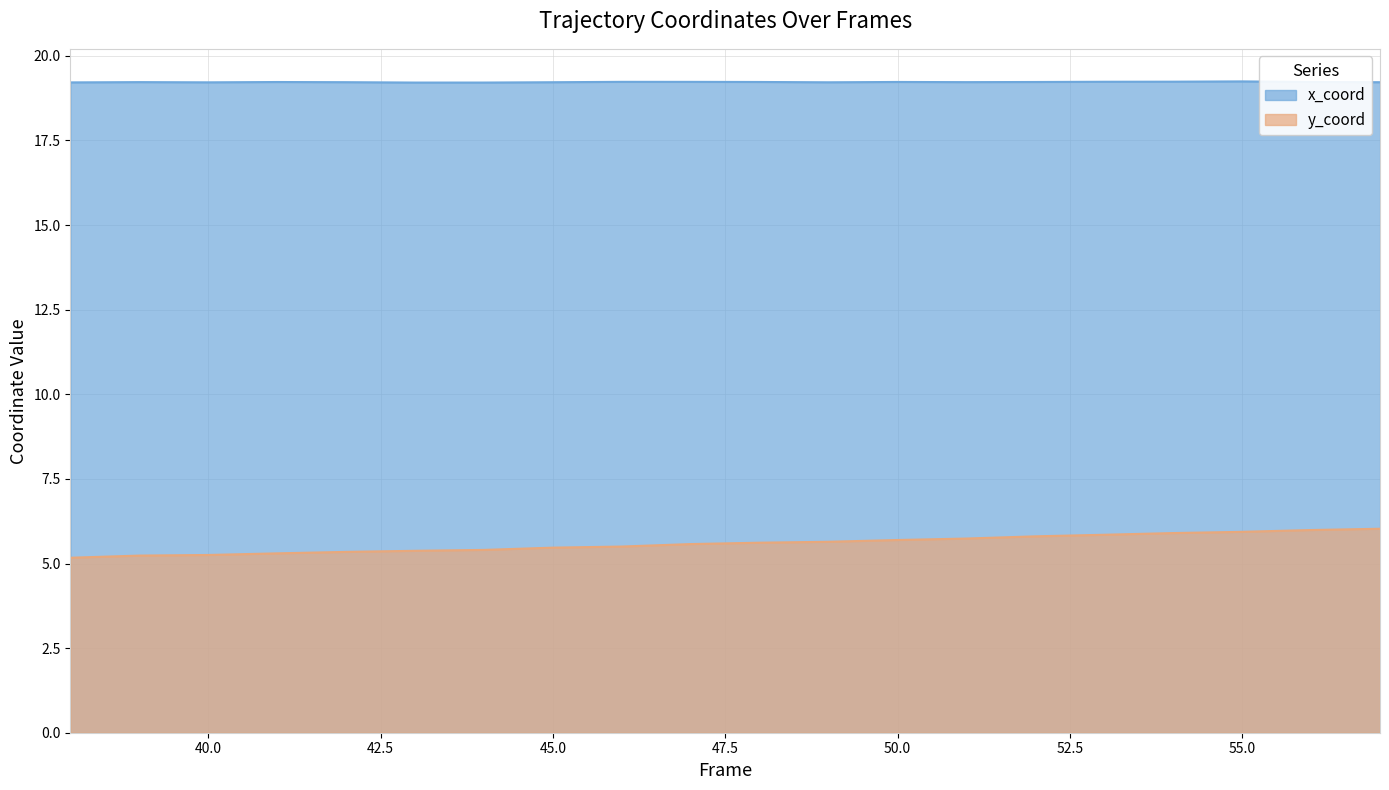

What is the lowest value of the x_coord series?

19.2